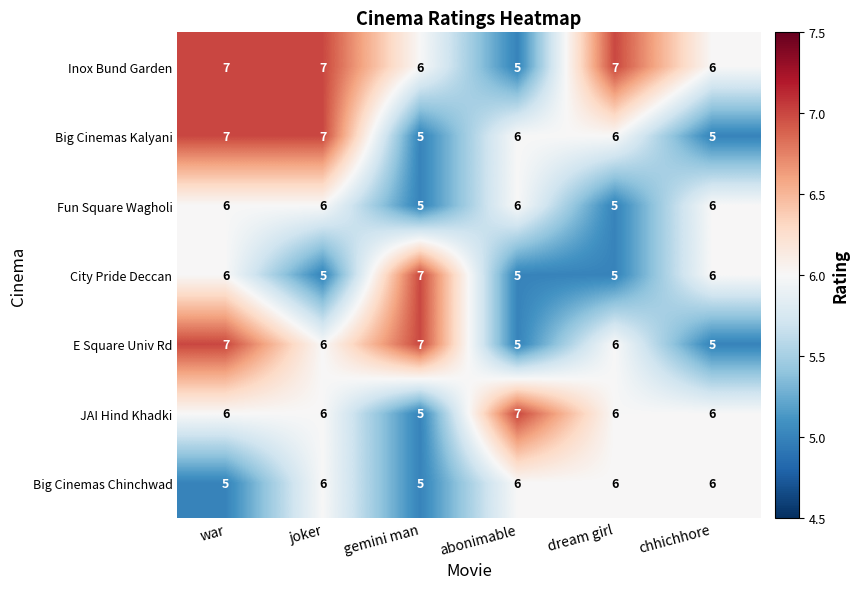

At how many categories does at least one series exceed 5?

6